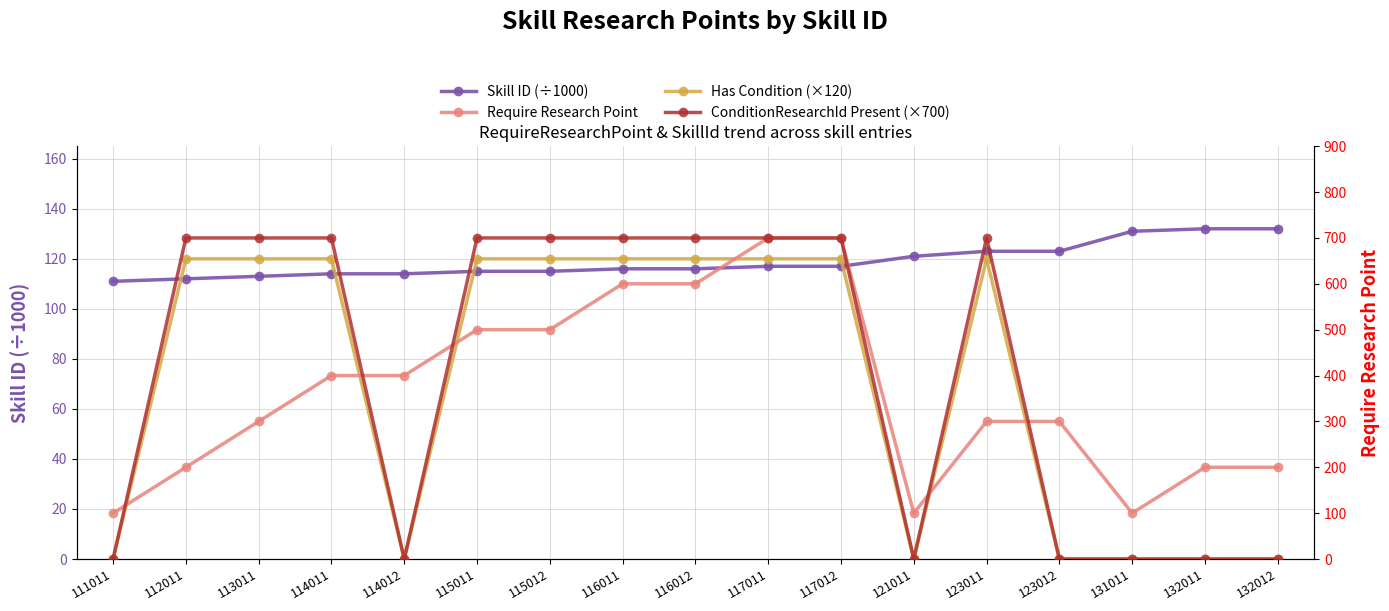

List the series in order of their peak value, lowest first.

Has Condition (×120), Skill ID (÷1000), Require Research Point, ConditionResearchId Present (×700)